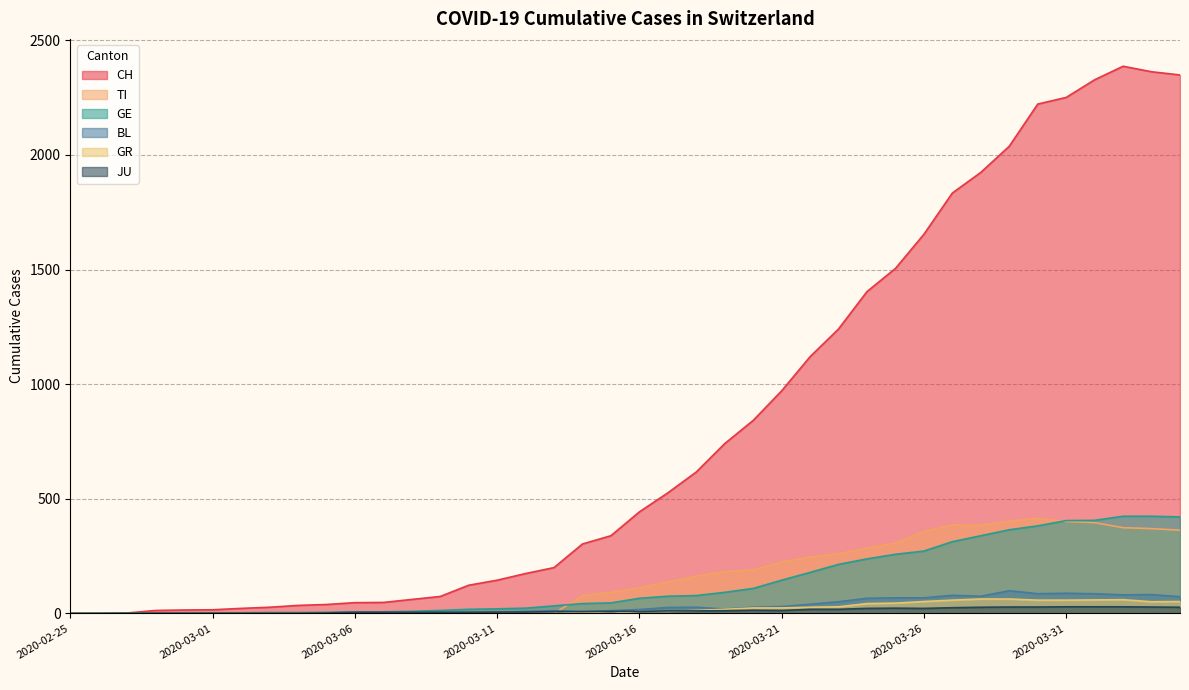

Which series has the largest total across all categories?

CH